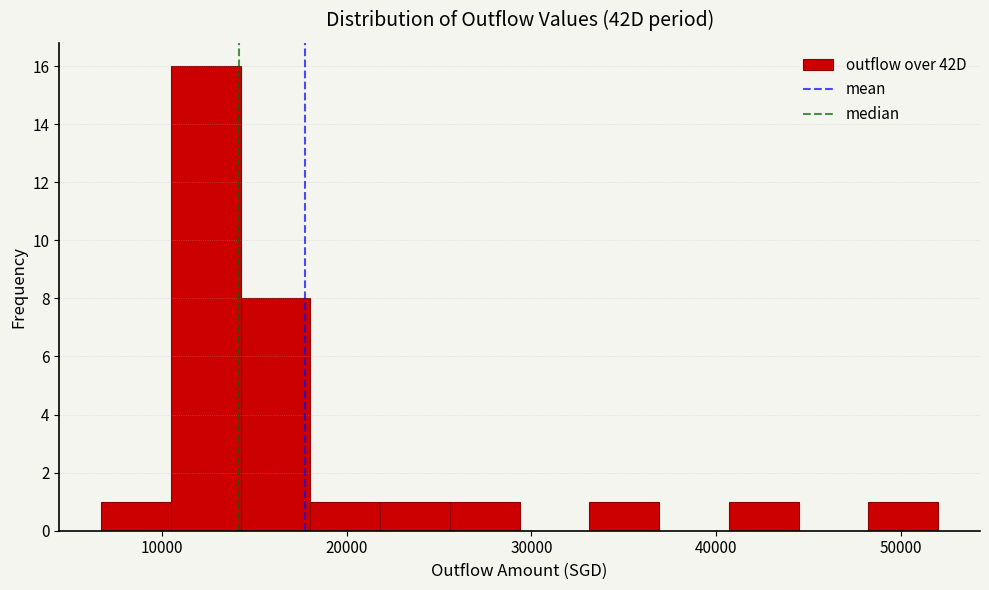

Read against the x-axis, roughly where is the centre of the tallest bar?

12000